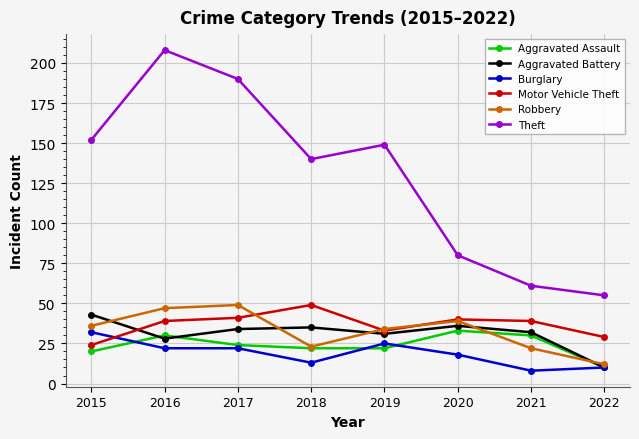

The Aggravated Battery series shows 35 at 2018. True or false?

True